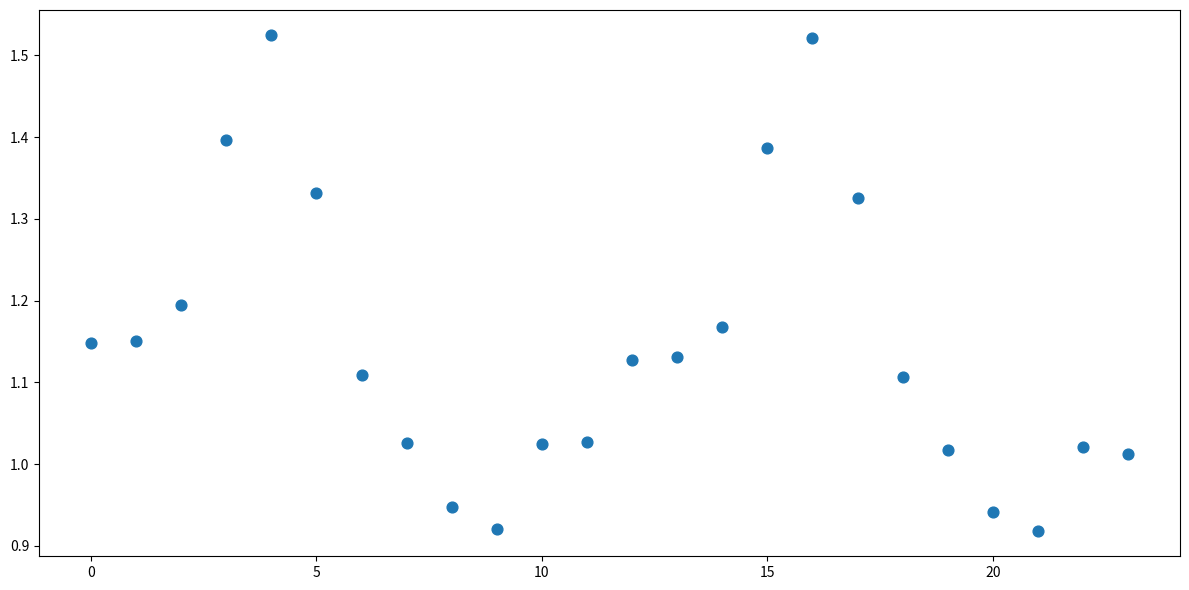

What is the range of Y values (max minus min)?

0.6